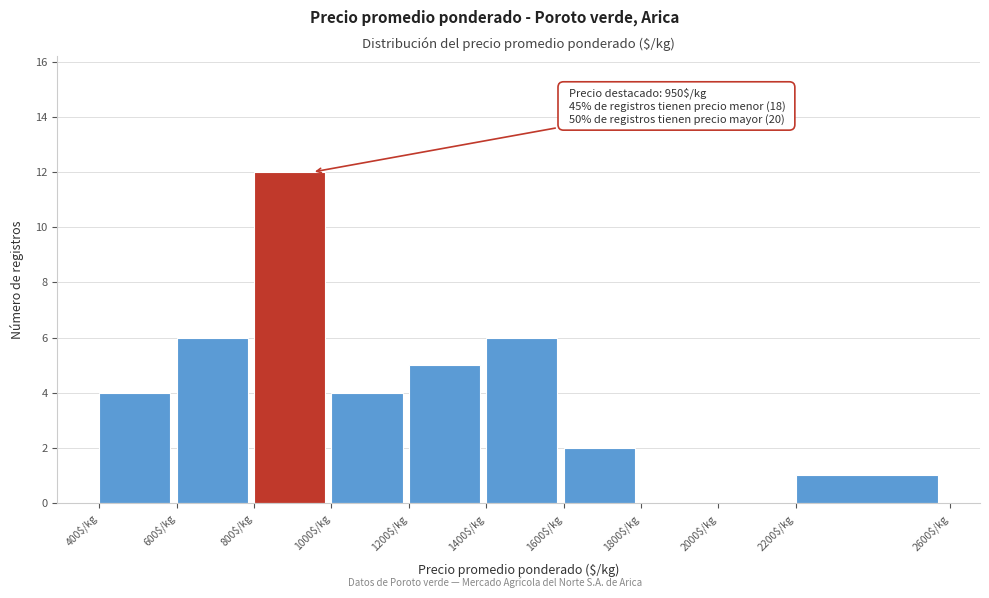

Over which range of the x-axis is the bar tallest?

800 to 1000